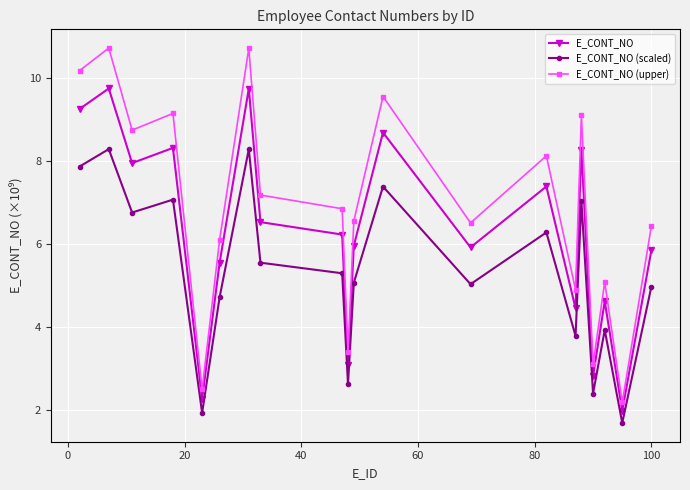

True or false: E_CONT_NO (upper) and E_CONT_NO cross at least once.

False